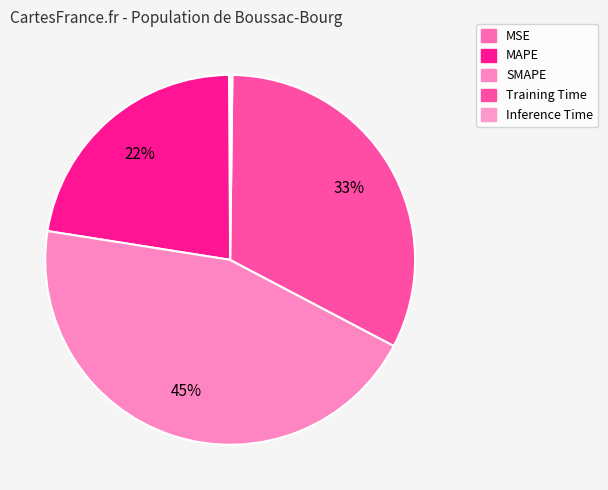

To the nearest percent, what is the average slice percentage?

20%